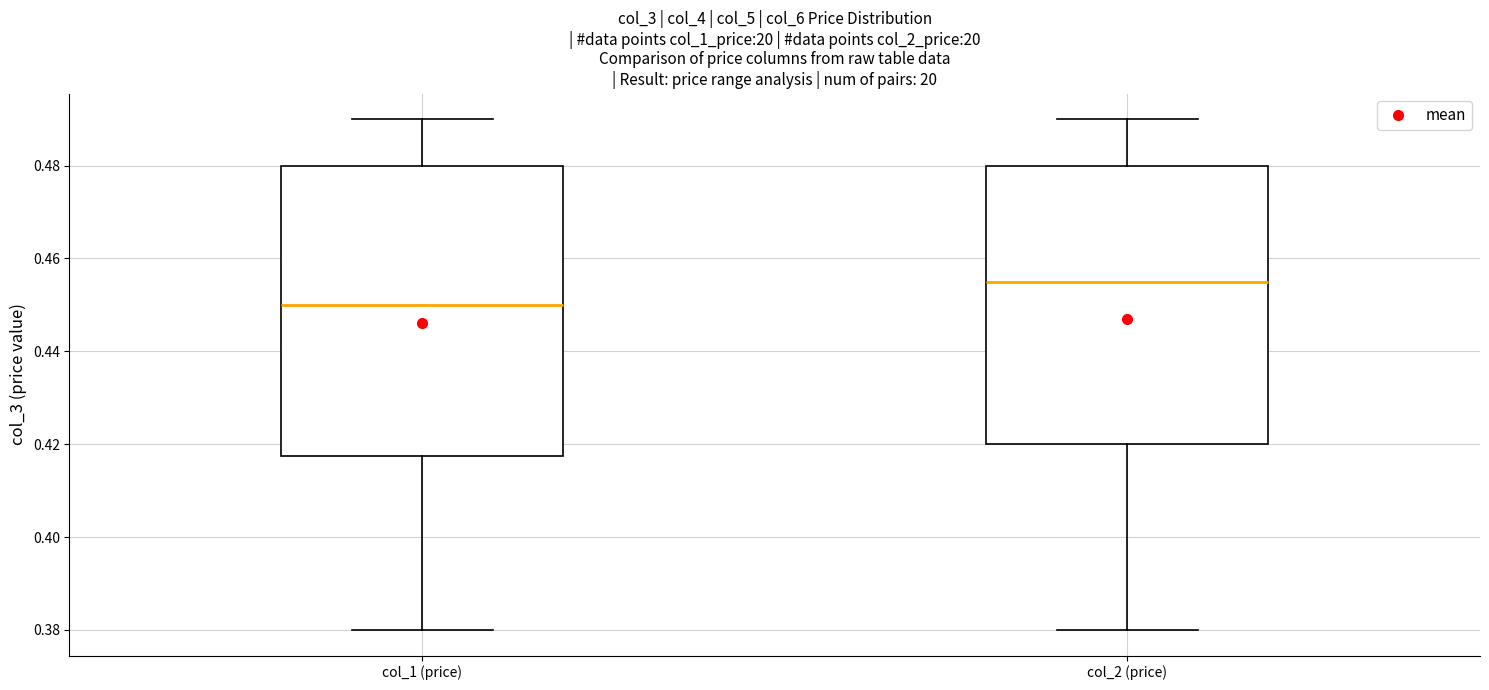

Which box is the tallest, from its lower edge to its upper edge?

col_1 (price)